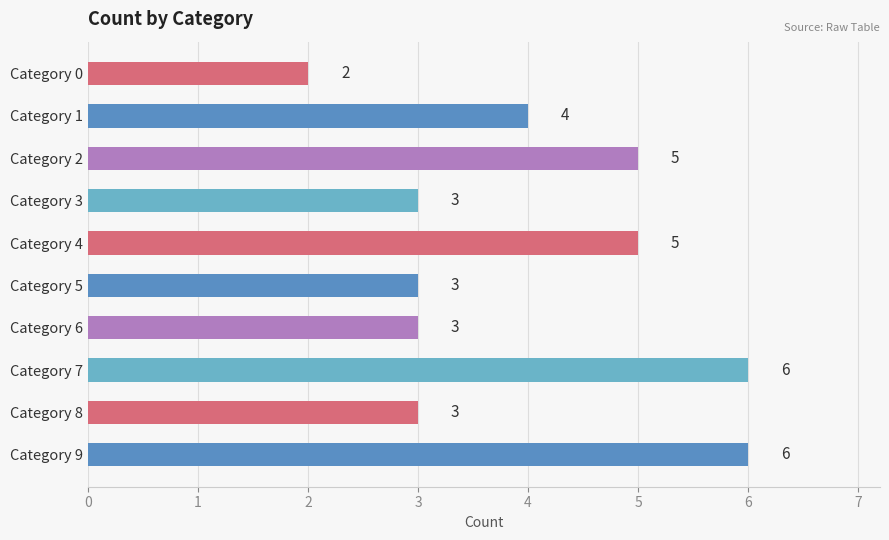

What is the average value?

4